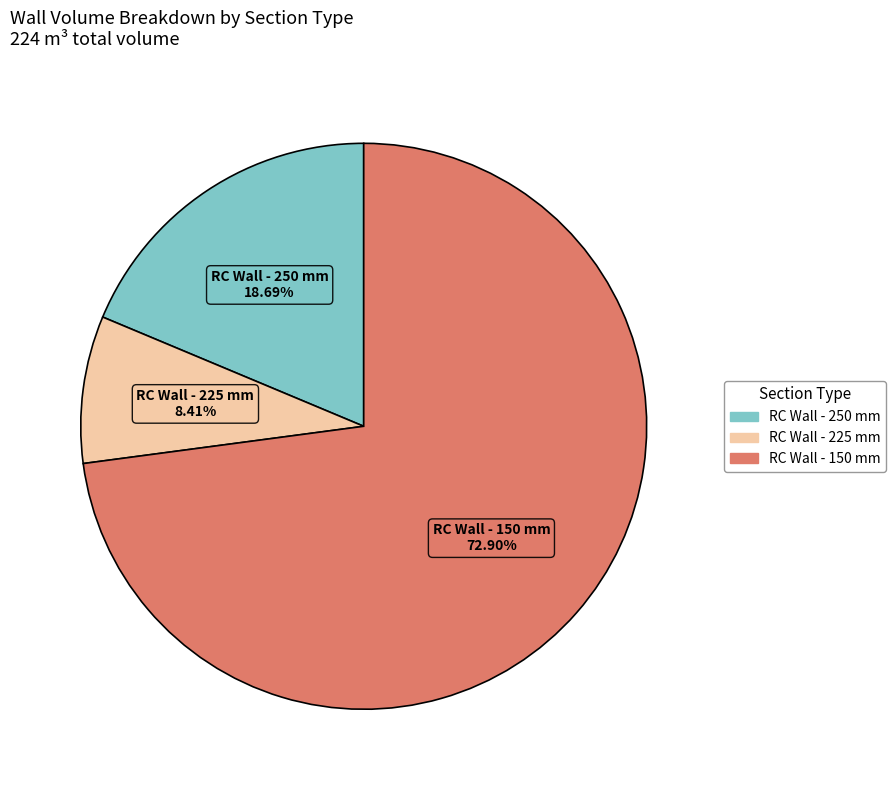

Is there a majority slice in this chart?

Yes